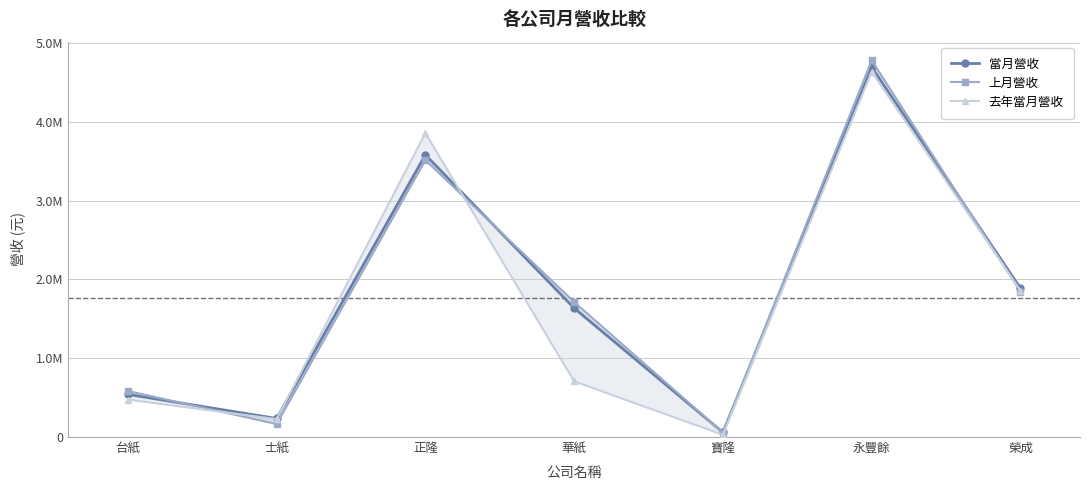

What is the spread (max minus min) of values at 榮成?

40711